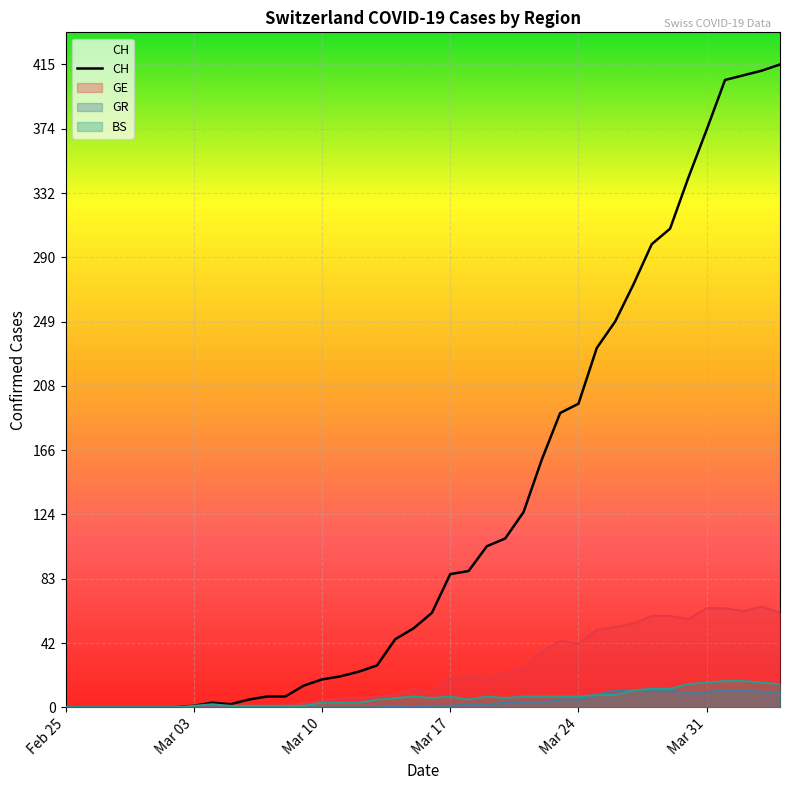

Which series has the largest total across all categories?

CH